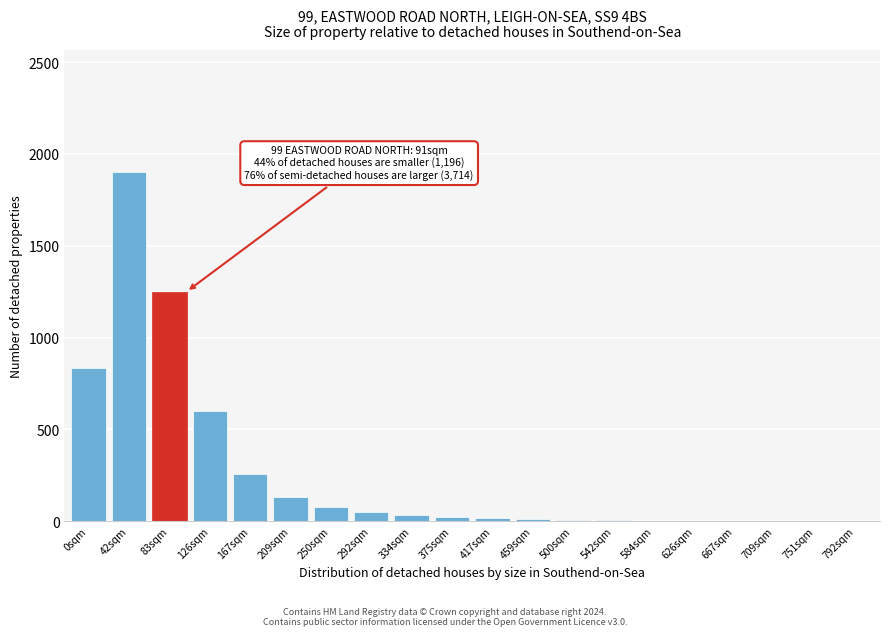

What is the maximum value shown in the chart?

1900